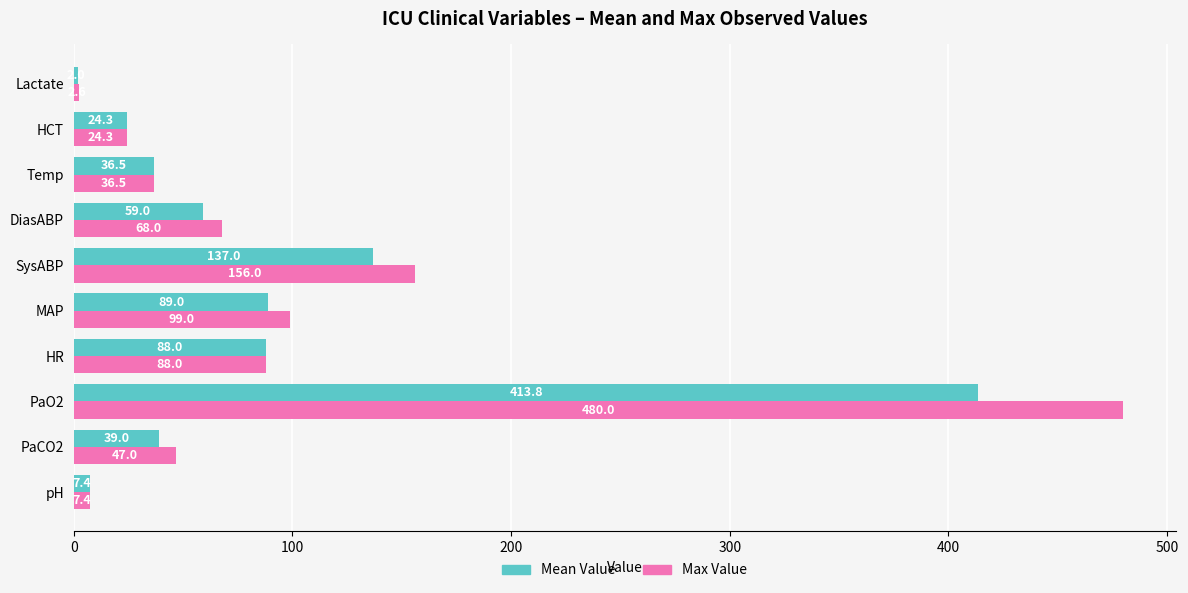

What is the maximum value for Max Value?

480.0